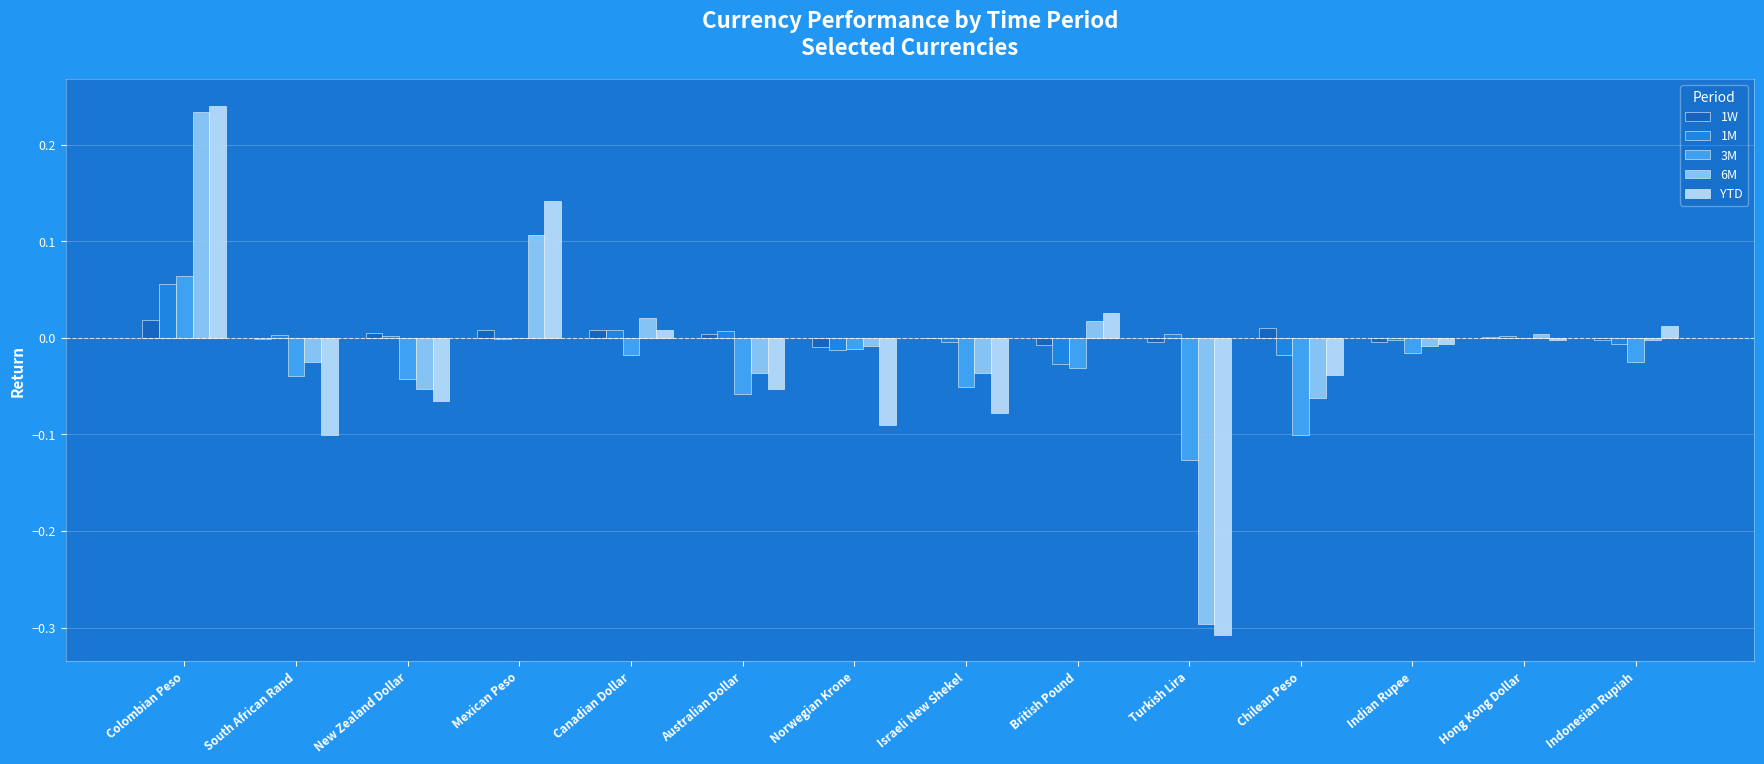

At which category is the sum across all series the highest?

Colombian Peso